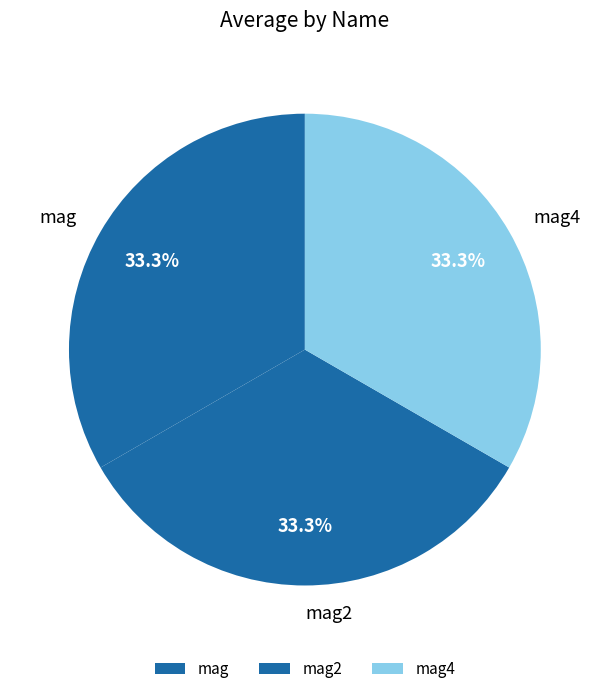

Is there any slice that represents more than half of the pie?

No